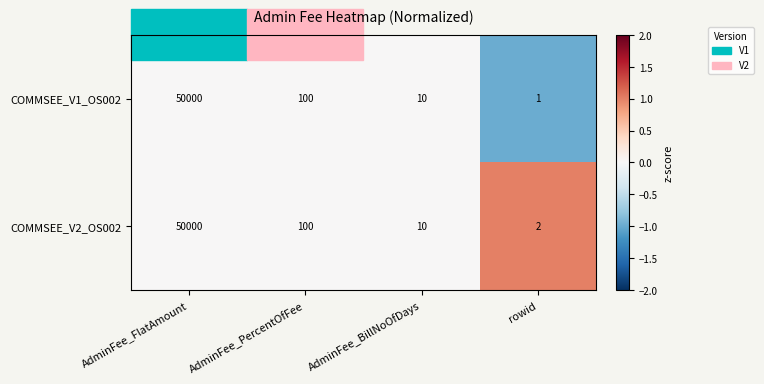

Which series has the largest range (max minus min)?

COMMSEE_V1_OS002